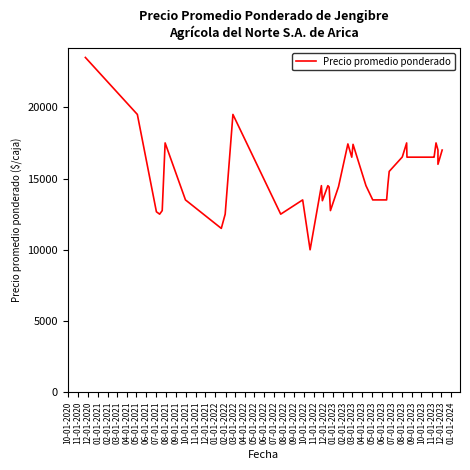

The value at 06-01-2023 is 8177. True or false?

False